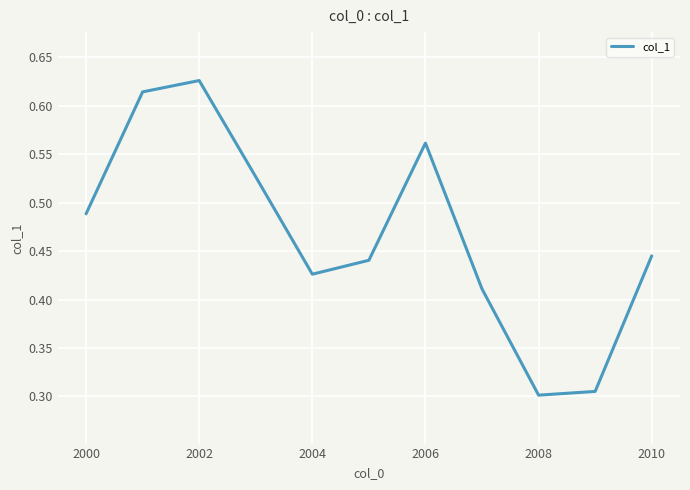

Does the chart have visible grid lines?

Yes